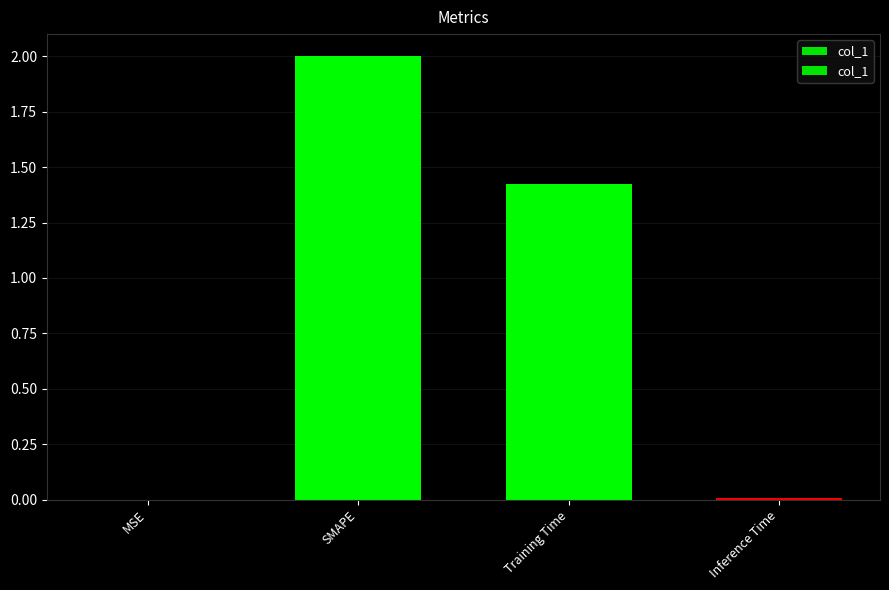

How many data points are above 1?

2